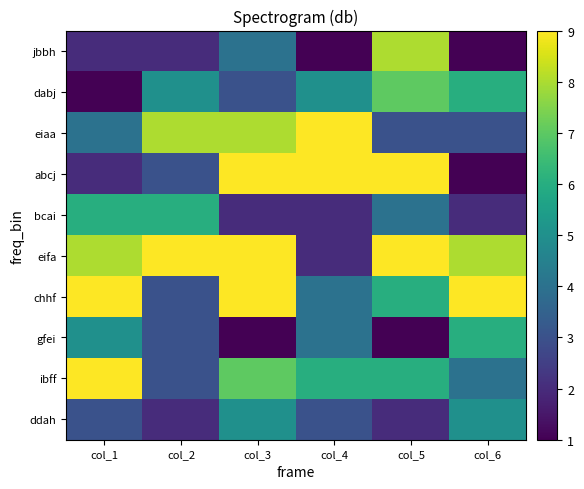

Reading left to right, what are all the values shown in this chart?

ddah: col_1=3	col_2=2	col_3=5	col_4=3	col_5=2	col_6=5
ibff: col_1=9	col_2=3	col_3=7	col_4=6	col_5=6	col_6=4
gfei: col_1=5	col_2=3	col_3=1	col_4=4	col_5=1	col_6=6
chhf: col_1=9	col_2=3	col_3=9	col_4=4	col_5=6	col_6=9
eifa: col_1=8	col_2=9	col_3=9	col_4=2	col_5=9	col_6=8
bcai: col_1=6	col_2=6	col_3=2	col_4=2	col_5=4	col_6=2
abcj: col_1=2	col_2=3	col_3=9	col_4=9	col_5=9	col_6=1
eiaa: col_1=4	col_2=8	col_3=8	col_4=9	col_5=3	col_6=3
dabj: col_1=1	col_2=5	col_3=3	col_4=5	col_5=7	col_6=6
jbbh: col_1=2	col_2=2	col_3=4	col_4=1	col_5=8	col_6=1